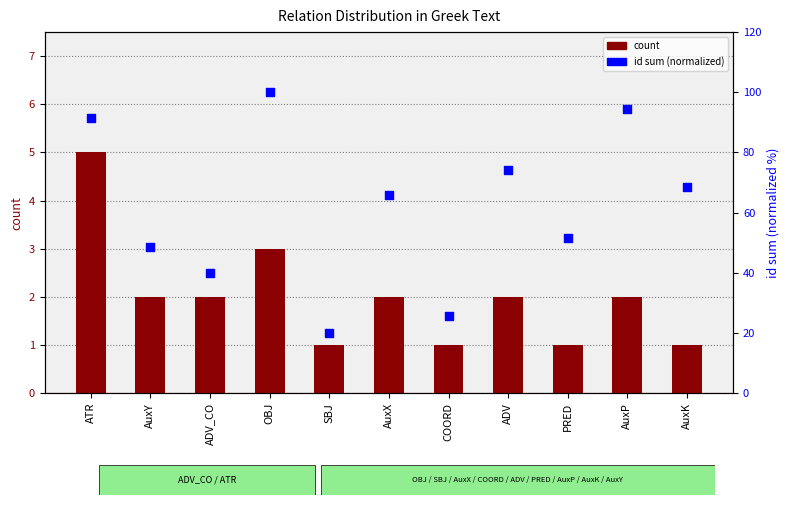

At which category is the sum across all series the highest?

OBJ